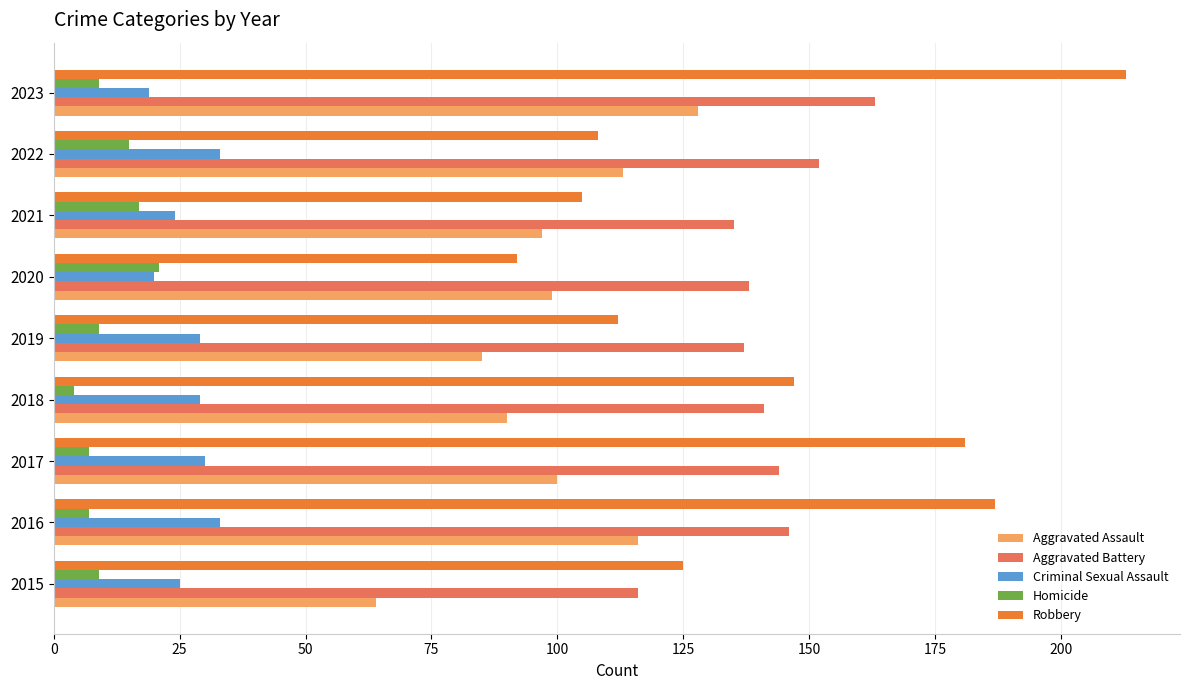

Which series has the largest range (max minus min)?

Robbery